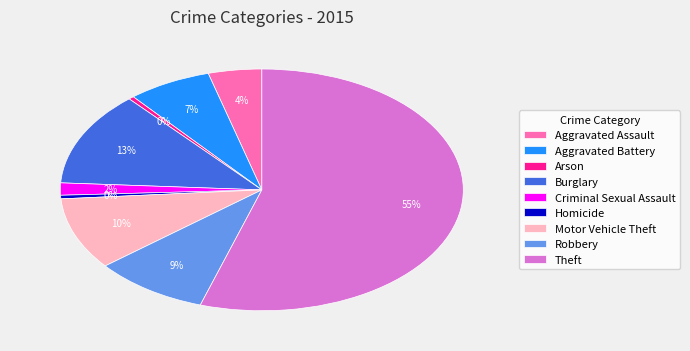

Between Homicide and Criminal Sexual Assault, which is larger?

Criminal Sexual Assault